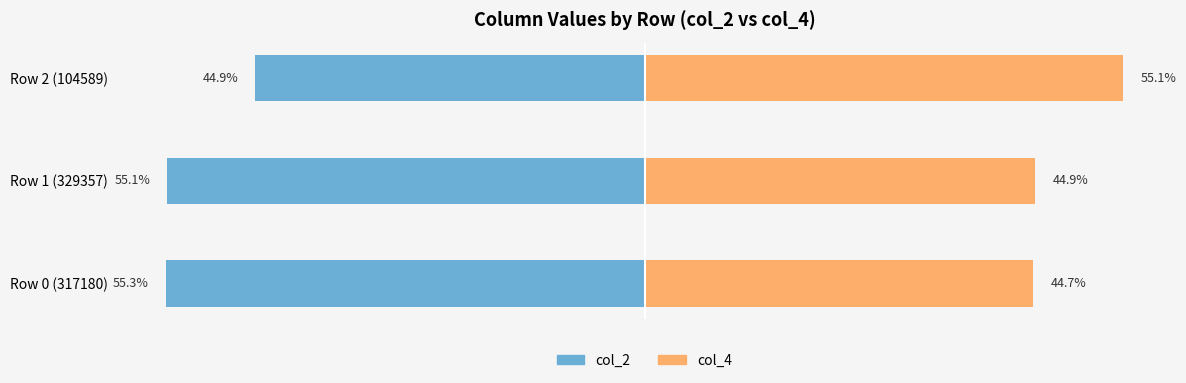

Reading right to left, list all the values displayed in this chart.

col_2 (Left Series): -44.9	-55.1	-55.3
col_4 (Right Series): 55.1	44.9	44.7